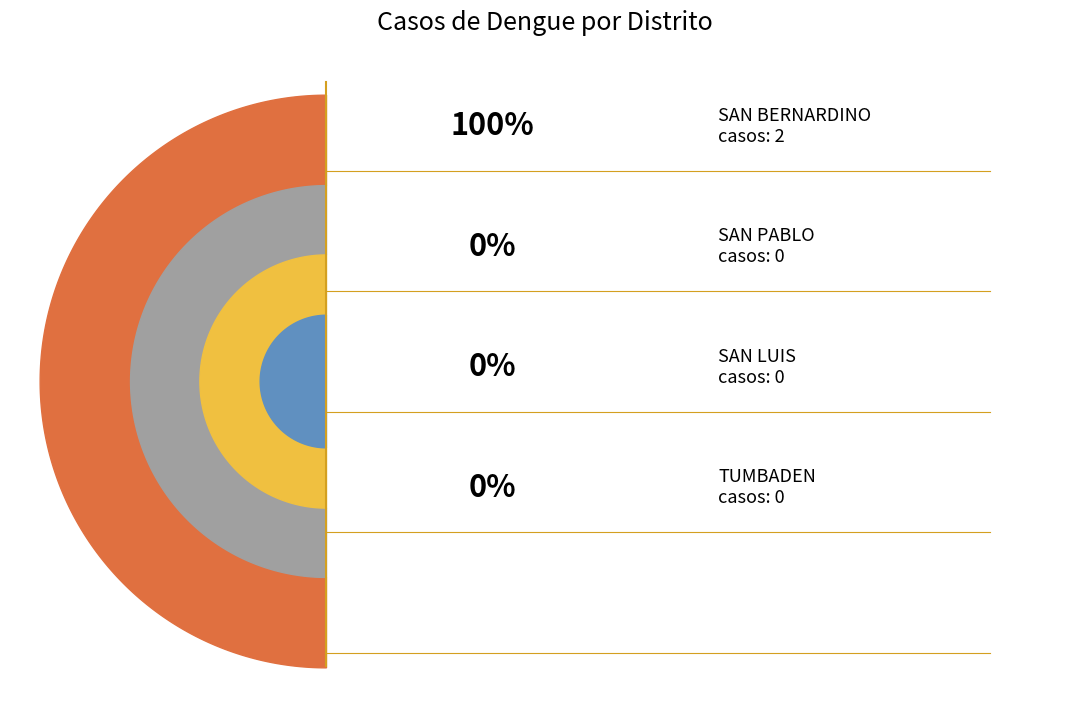

Count the number of slices in the pie.

4